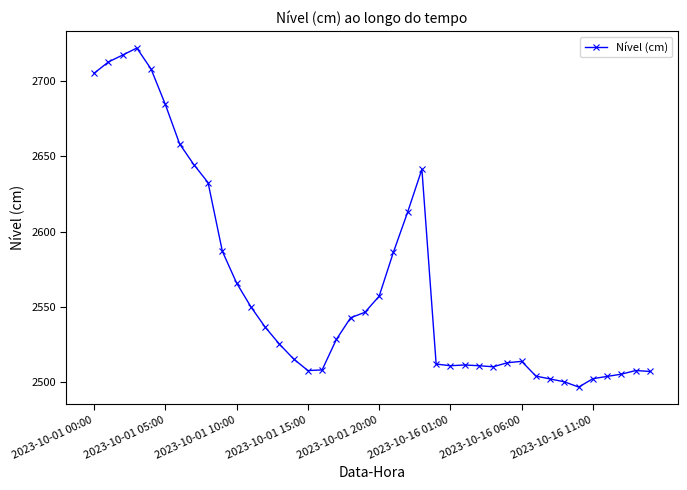

How many data points are less than 2528?

20